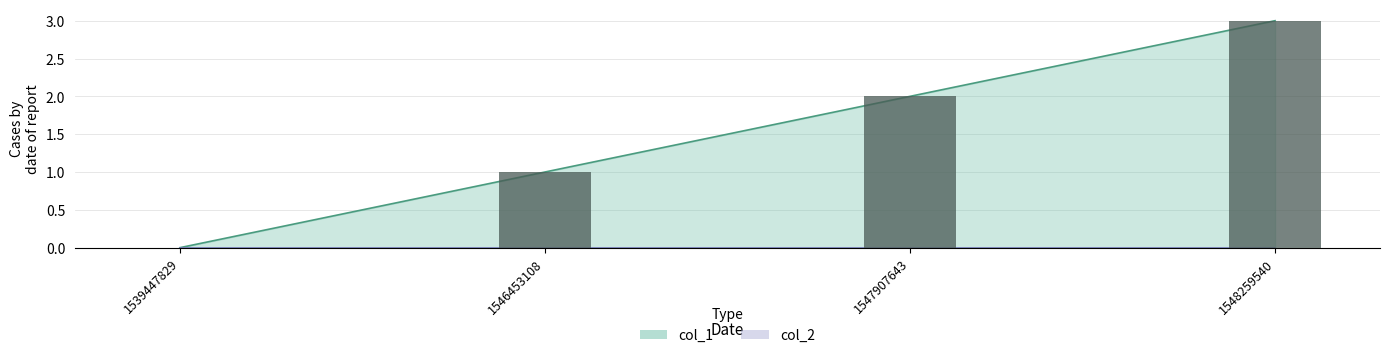

Is it true that the value at 1548259540 is 5?

False